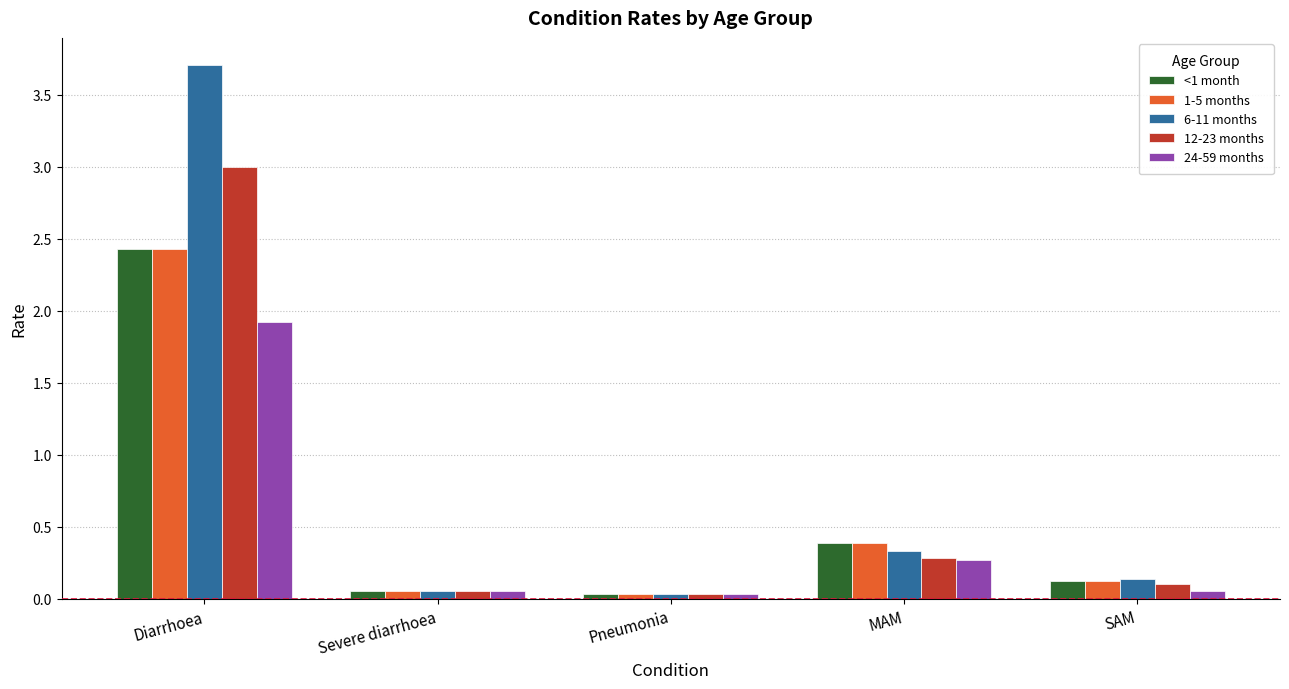

Which series has the largest range (max minus min)?

6-11 months